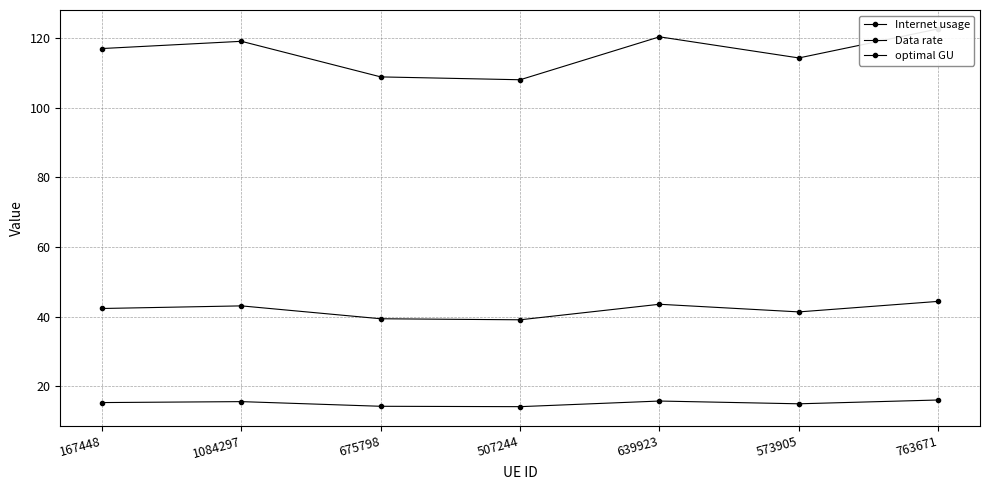

Rank the series by their maximum value, from highest to lowest.

Internet usage, optimal GU, Data rate